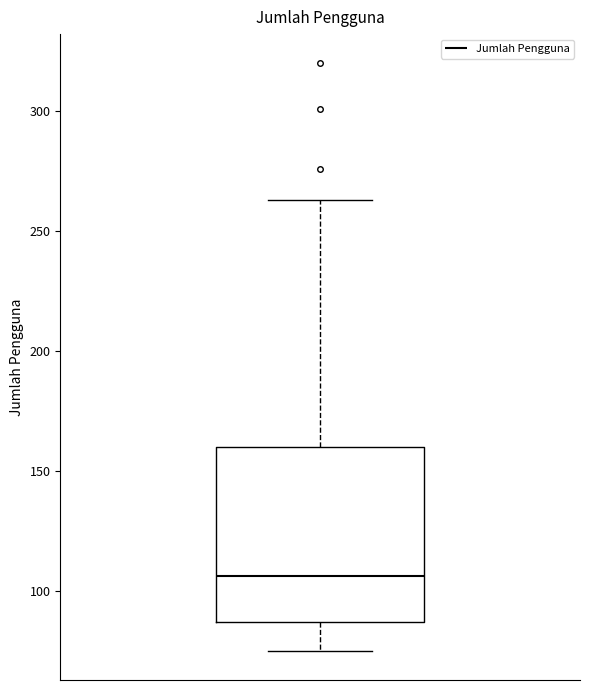

Read this box plot against the y-axis: the position of the median line, the range covered by the box, and the ends of both whiskers. The values are not printed on the chart, so give them approximately, as read against the axis.

median 105, box 85 to 160, whiskers 75 to 265